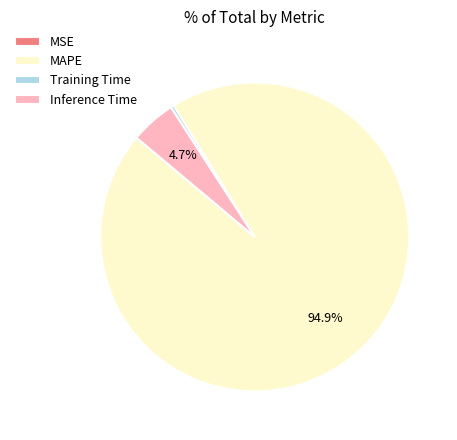

Which category has the biggest portion of the pie?

MAPE